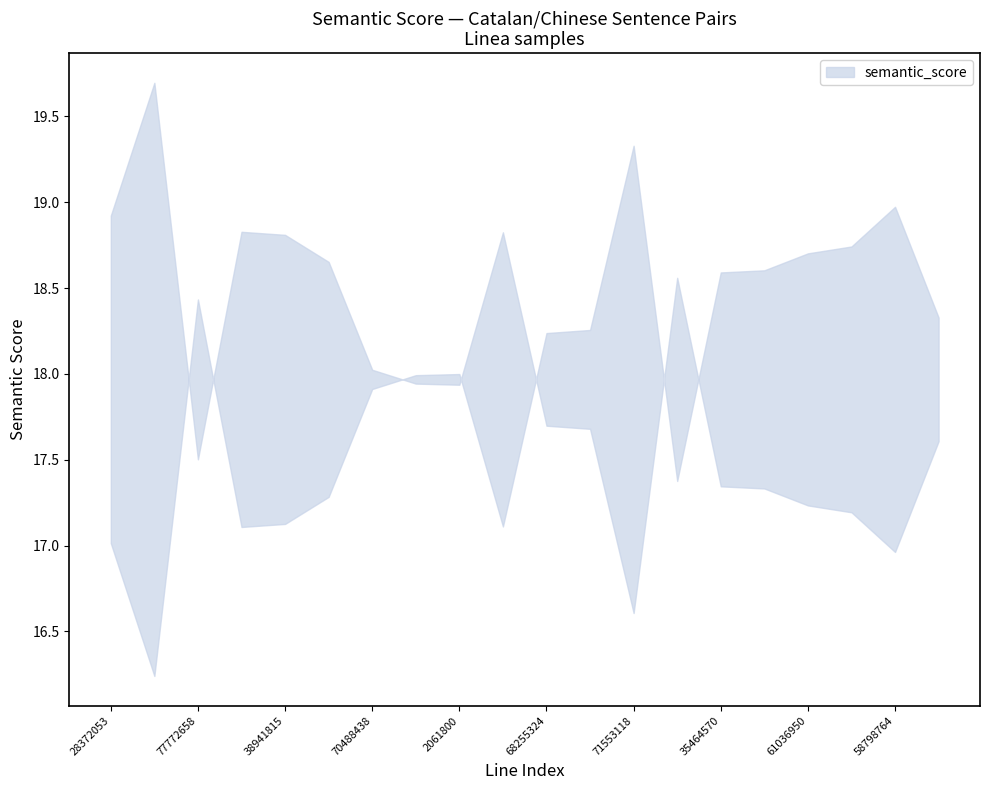

How many values are below 17?

2